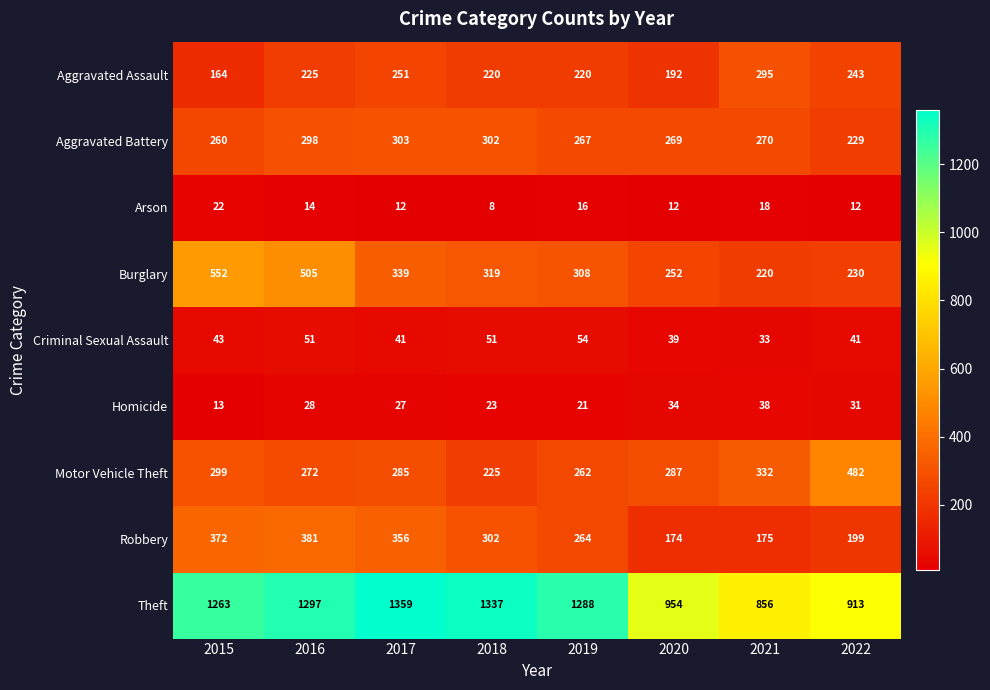

What is the difference between the second highest and second lowest values in the Criminal Sexual Assault series?

12